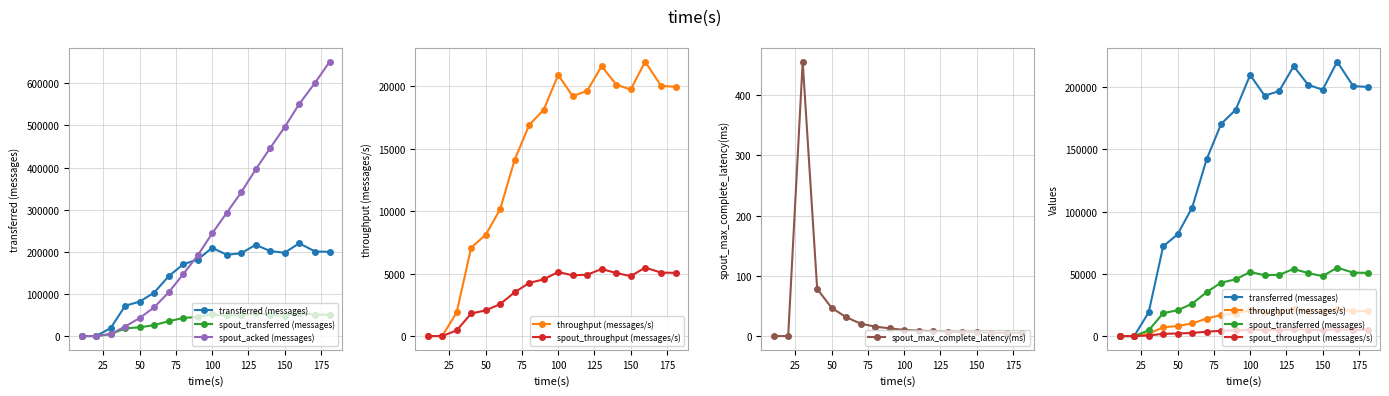

How many lines are shown in the chart?

6